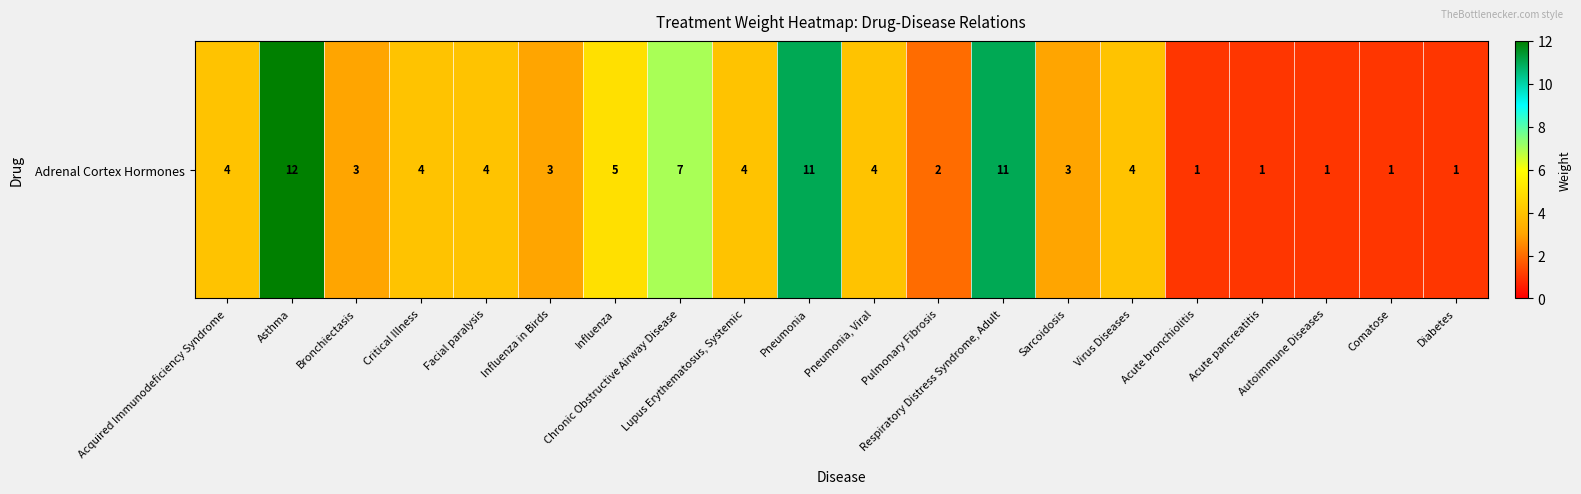

What is the greatest value displayed?

12